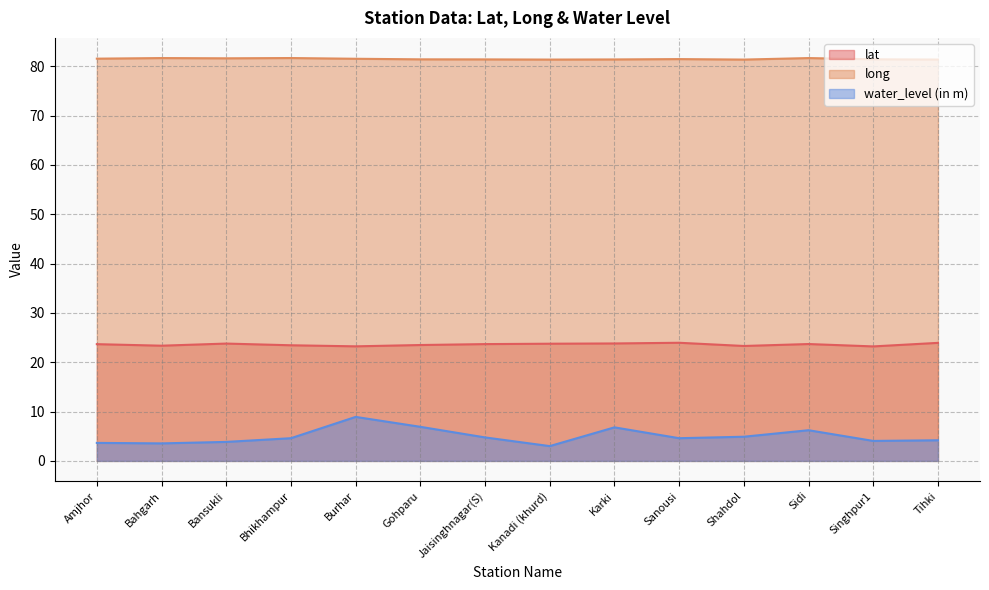

Rank the series by their maximum value, from lowest to highest.

water_level (in m), lat, long